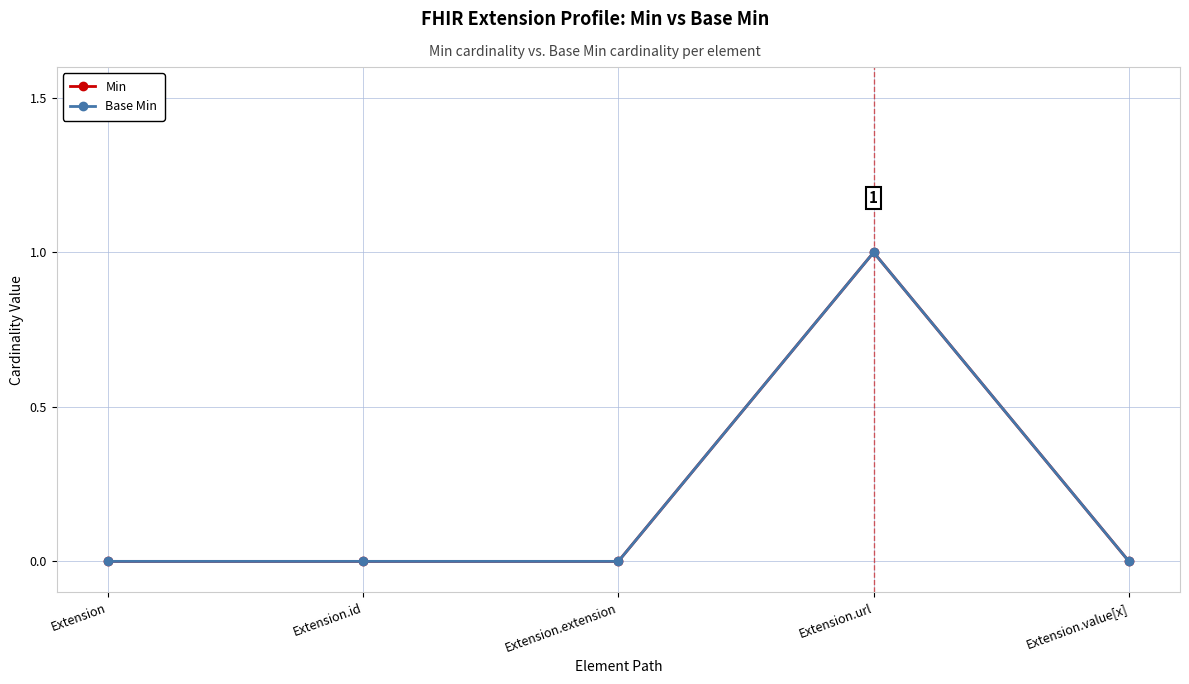

Between Extension.id and Extension.value[x], which series saw the biggest shift?

Min